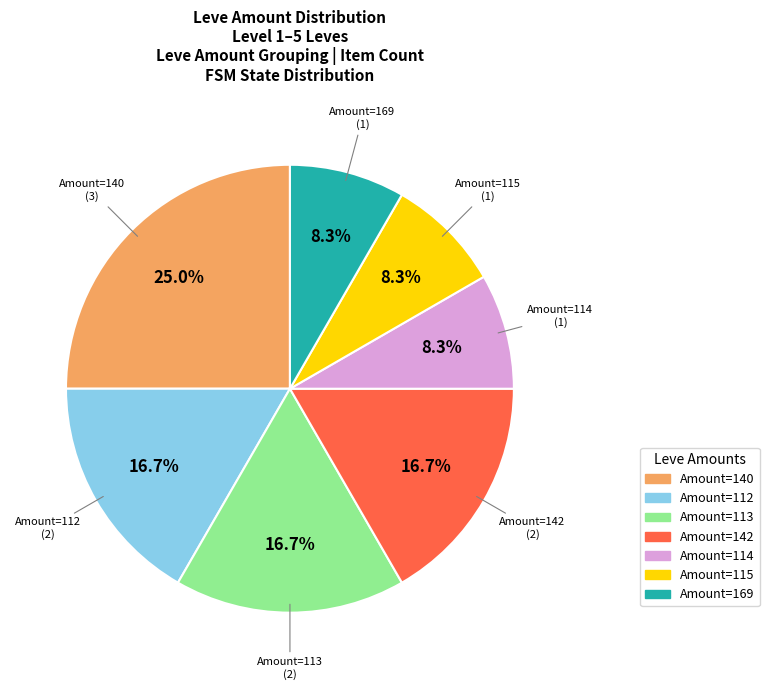

Does any single category account for the majority?

No